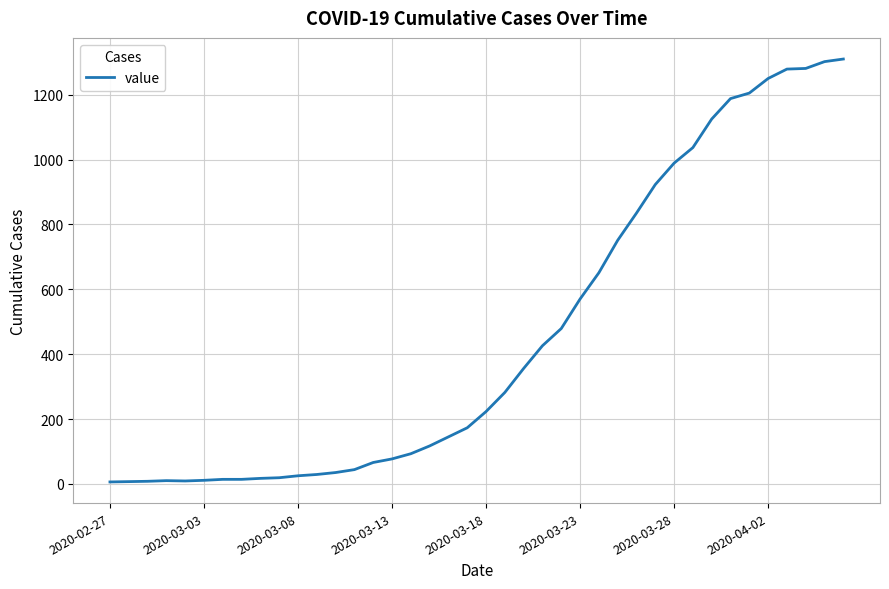

What is the maximum value shown in the chart?

1310